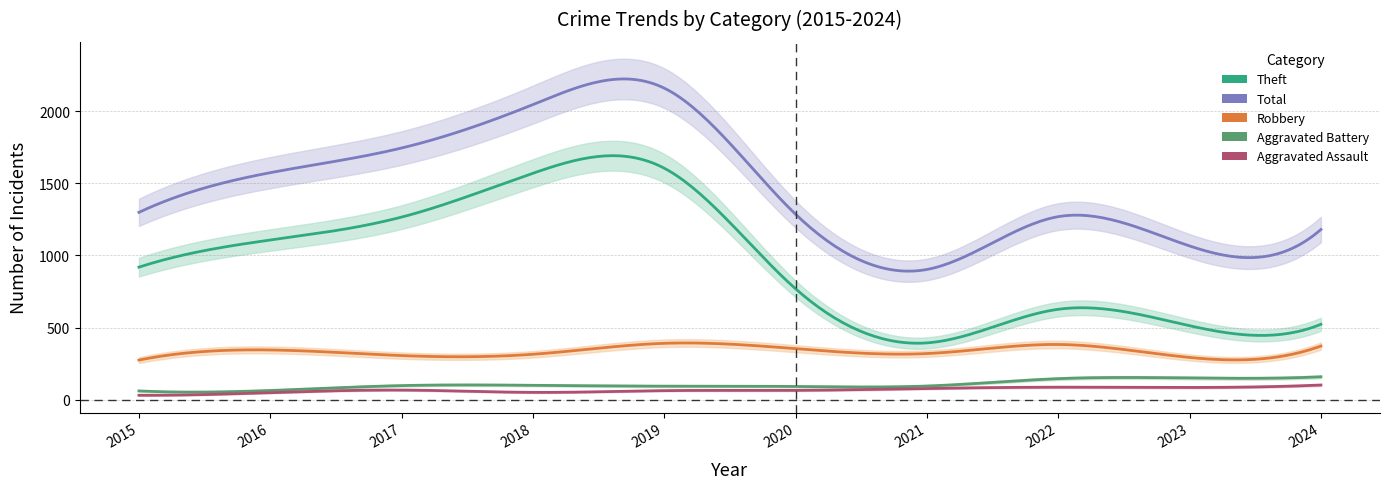

Does the chart have visible grid lines?

Yes